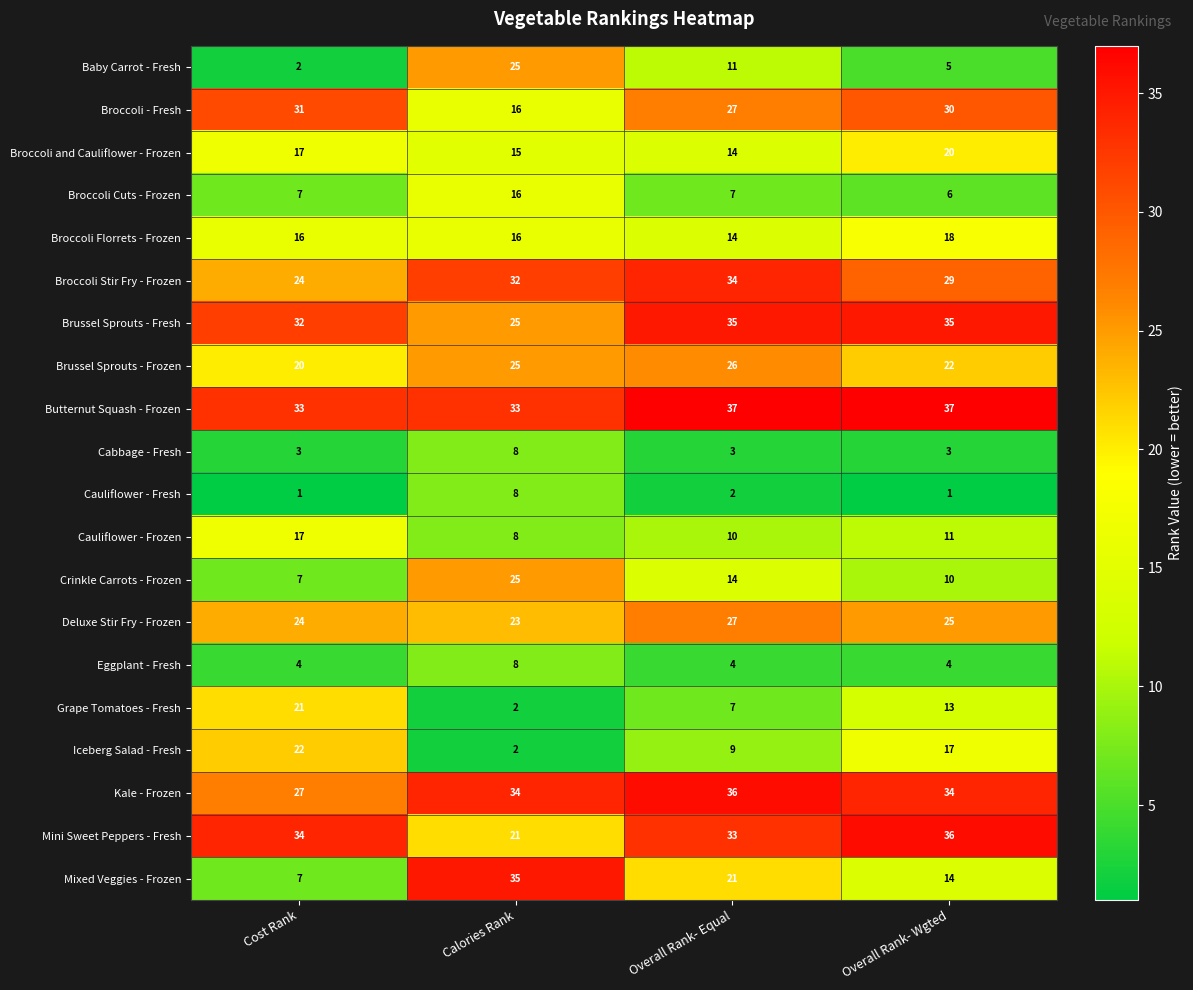

The value of Broccoli Florrets - Frozen at Overall Rank- Wgted is 29. True or false?

False